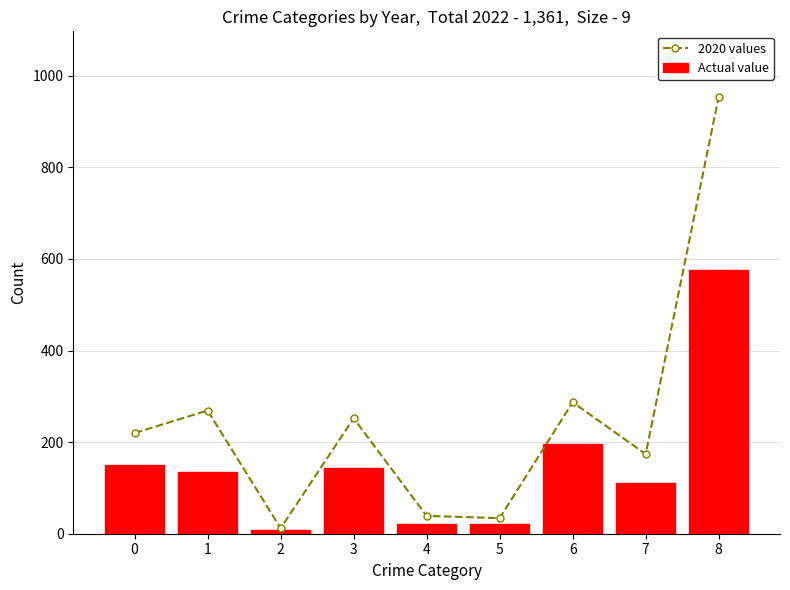

True or false: Actual value has a value of 575 at 8.

True